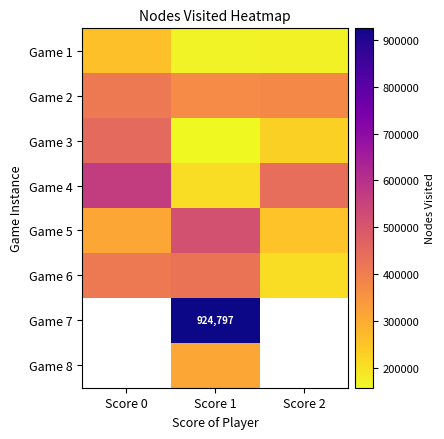

The value of Game 5 at Score 2 is 255491.0. True or false?

True